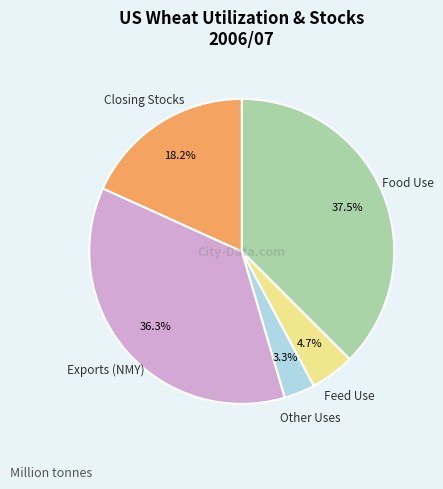

Is there any slice that represents more than half of the pie?

No